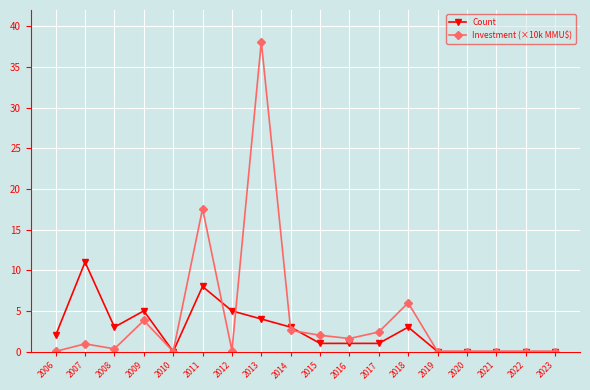

True or false: Count has more than 0 interior local peaks.

True